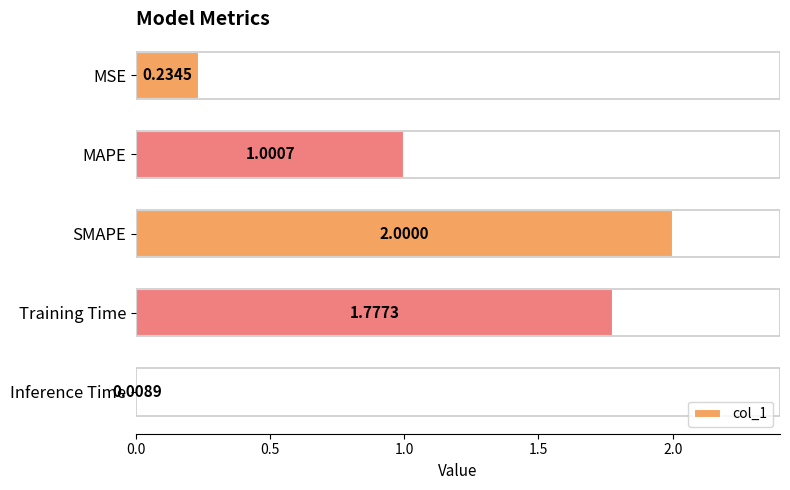

How many series are shown in this chart?

1